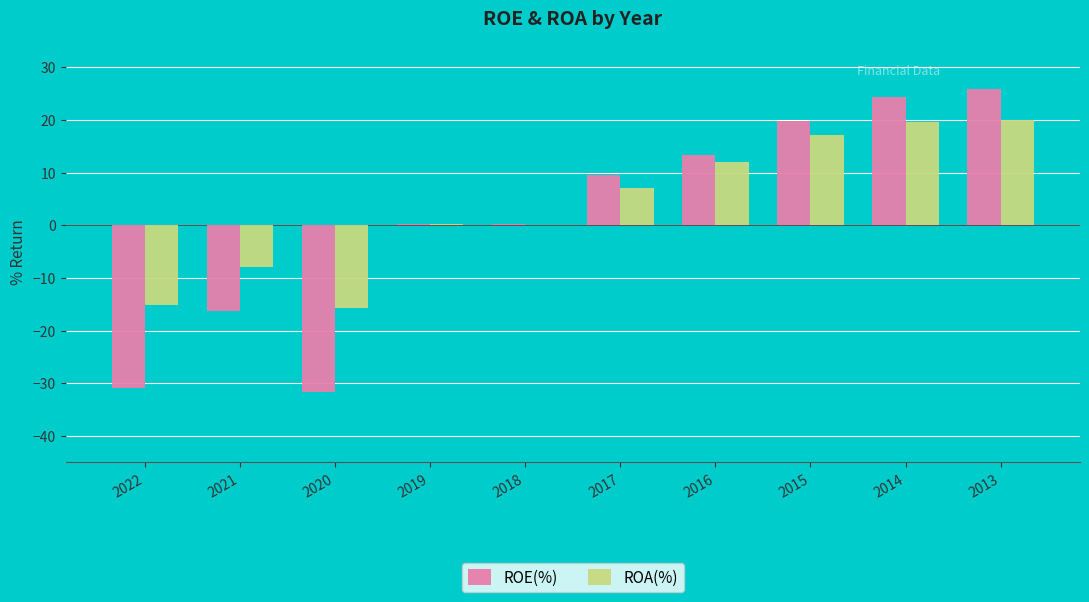

Read the ROA(%) value at 2016.

12.0